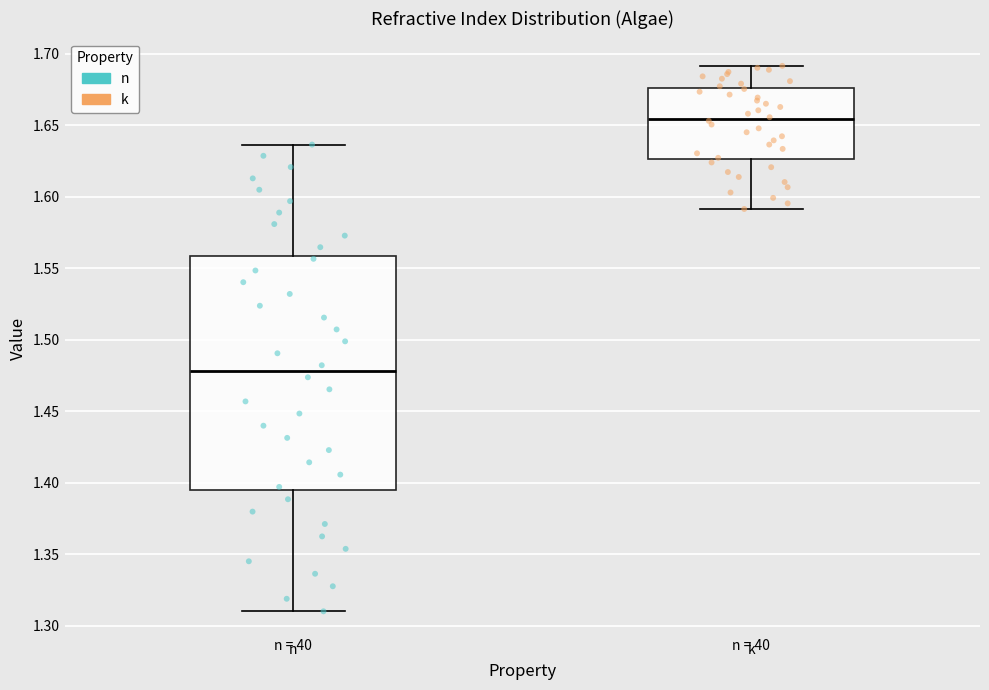

Reading left to right, transcribe this box plot: for each box, give where its median line is, the range the box spans, and where its two whiskers end, as read against the y-axis. The values are not printed on the chart, so give them approximately, as read against the axis.

n: median 1.480, box 1.395 to 1.560, whiskers 1.310 to 1.635
k: median 1.655, box 1.625 to 1.675, whiskers 1.590 to 1.690